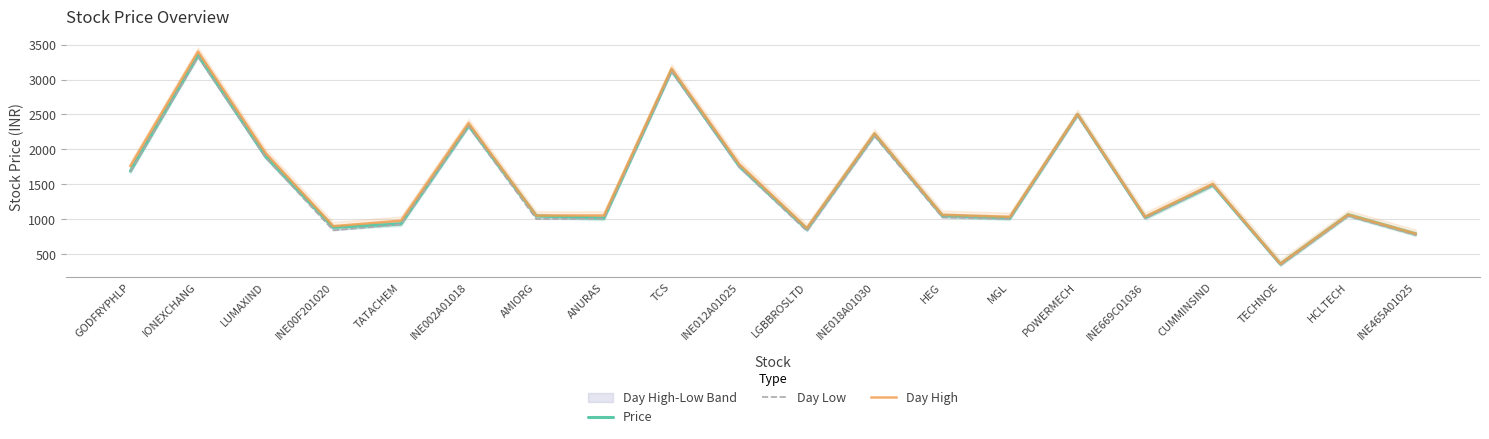

What is the greatest value displayed?

3400.0